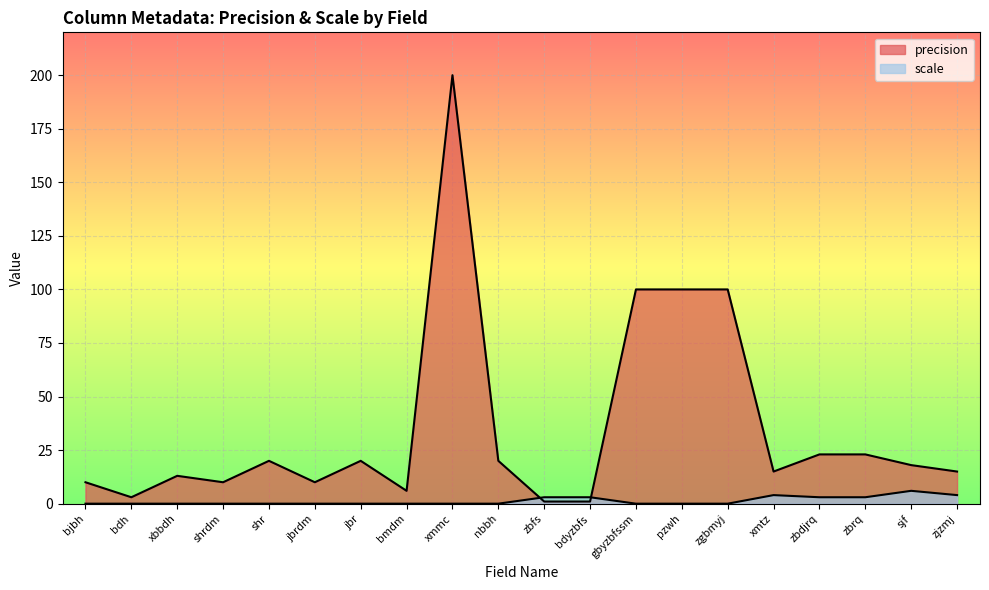

What is the difference between the maximum and minimum values in the scale series?

6